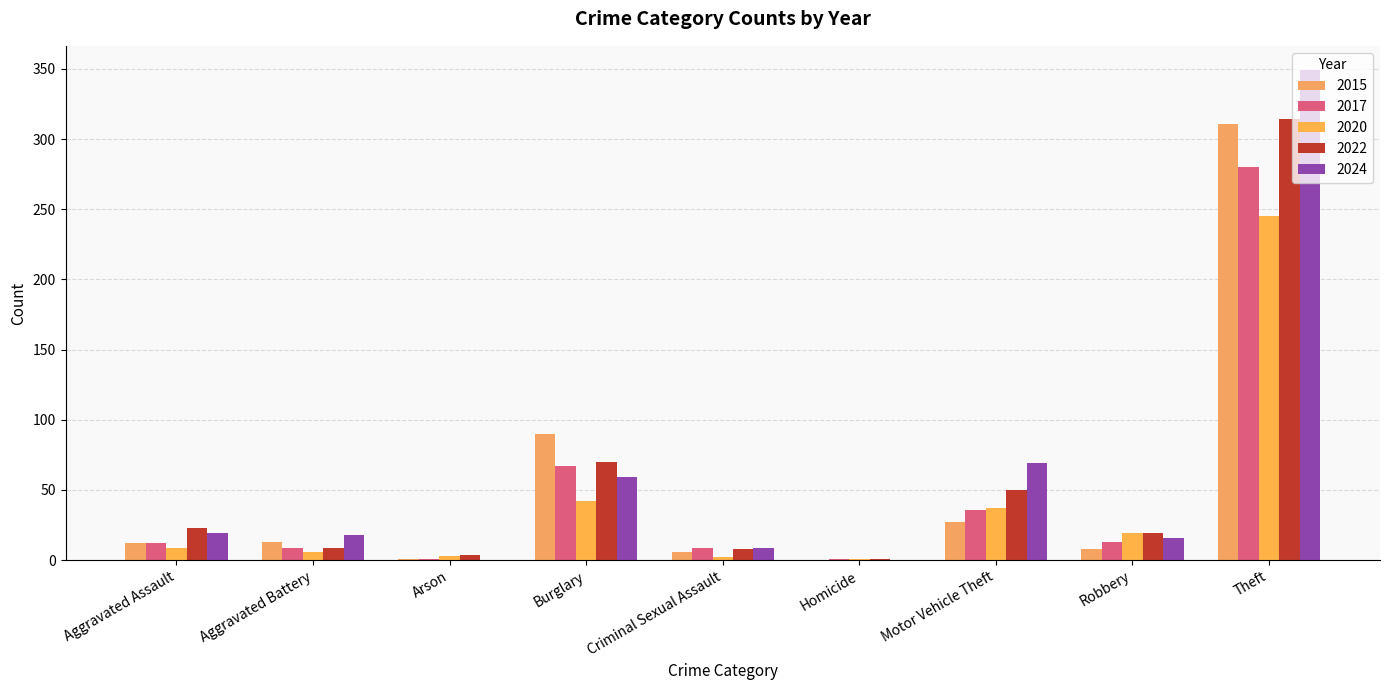

At which category is the sum across all series the highest?

Theft